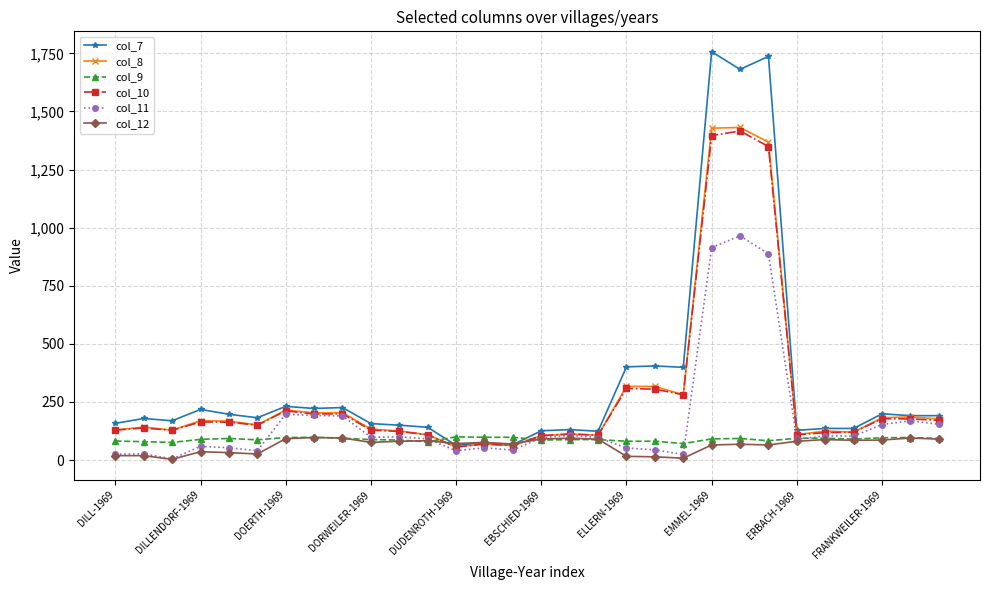

How many values in the col_10 series are below 150?

15